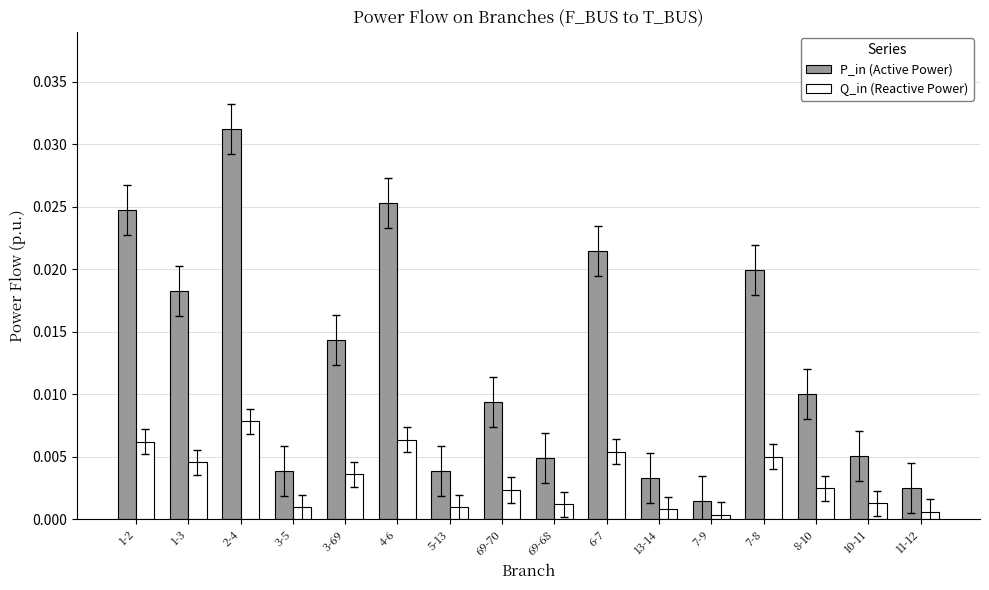

What position from the left is 69-70?

8